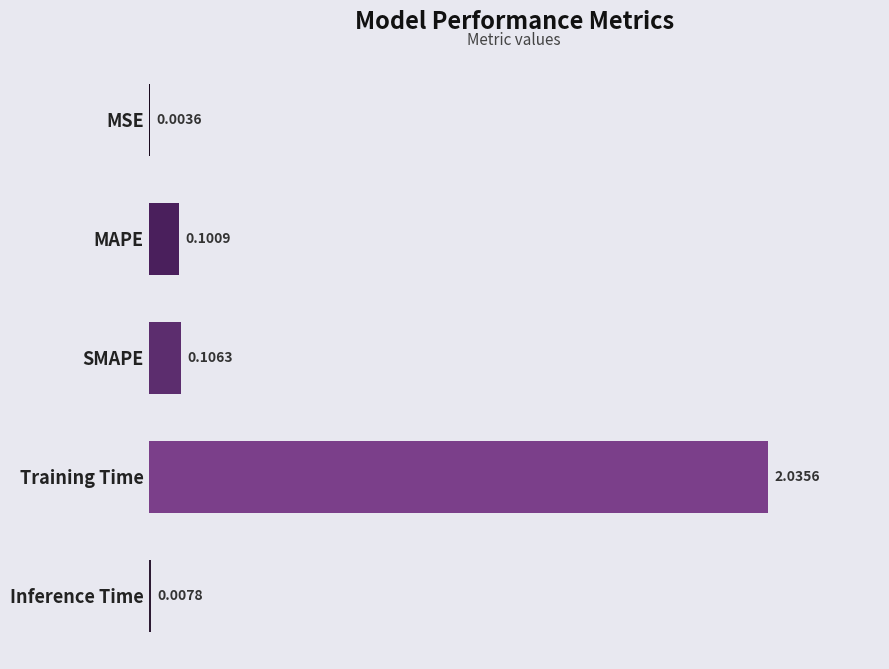

Between Inference Time and Training Time, which is larger?

Training Time